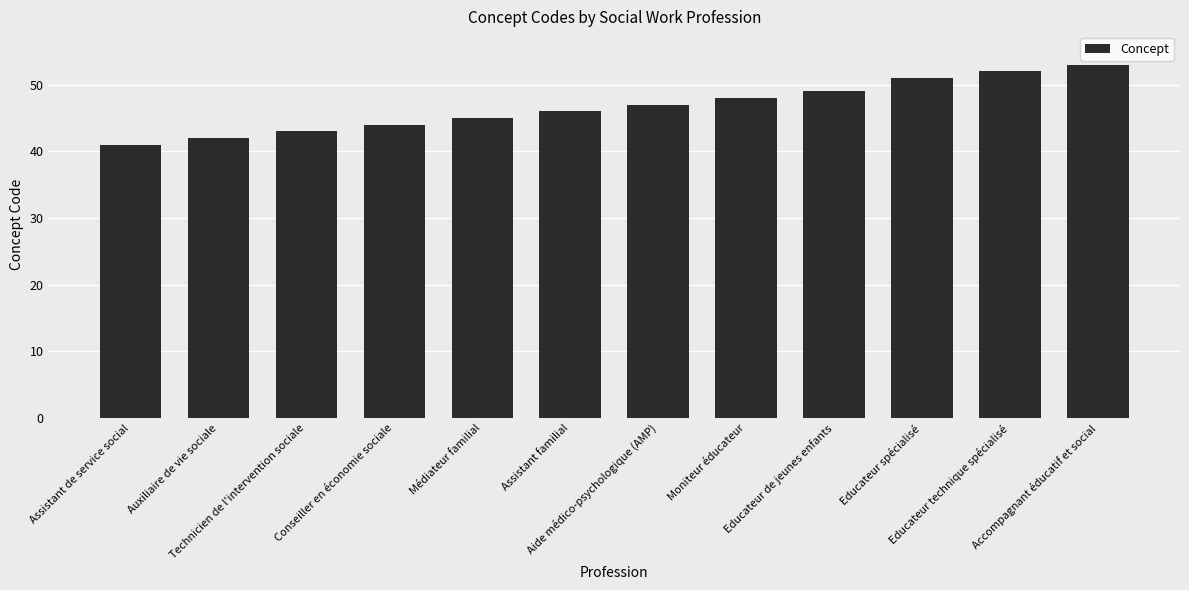

The chart shows a value of 52 at Educateur technique spécialisé. True or false?

True